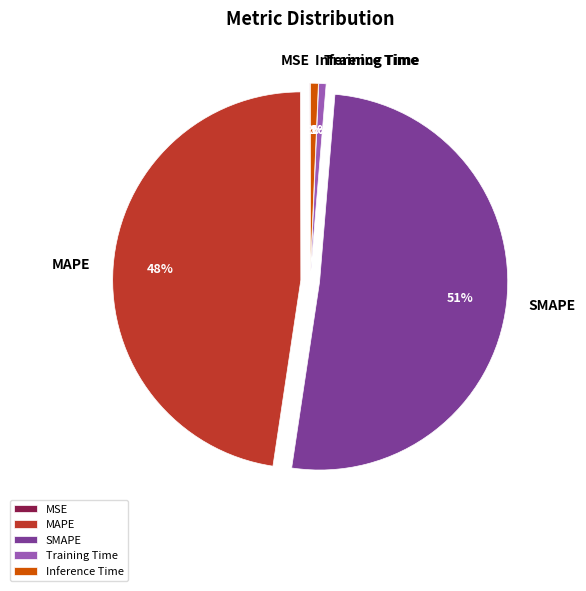

Is there any slice that represents more than half of the pie?

Yes